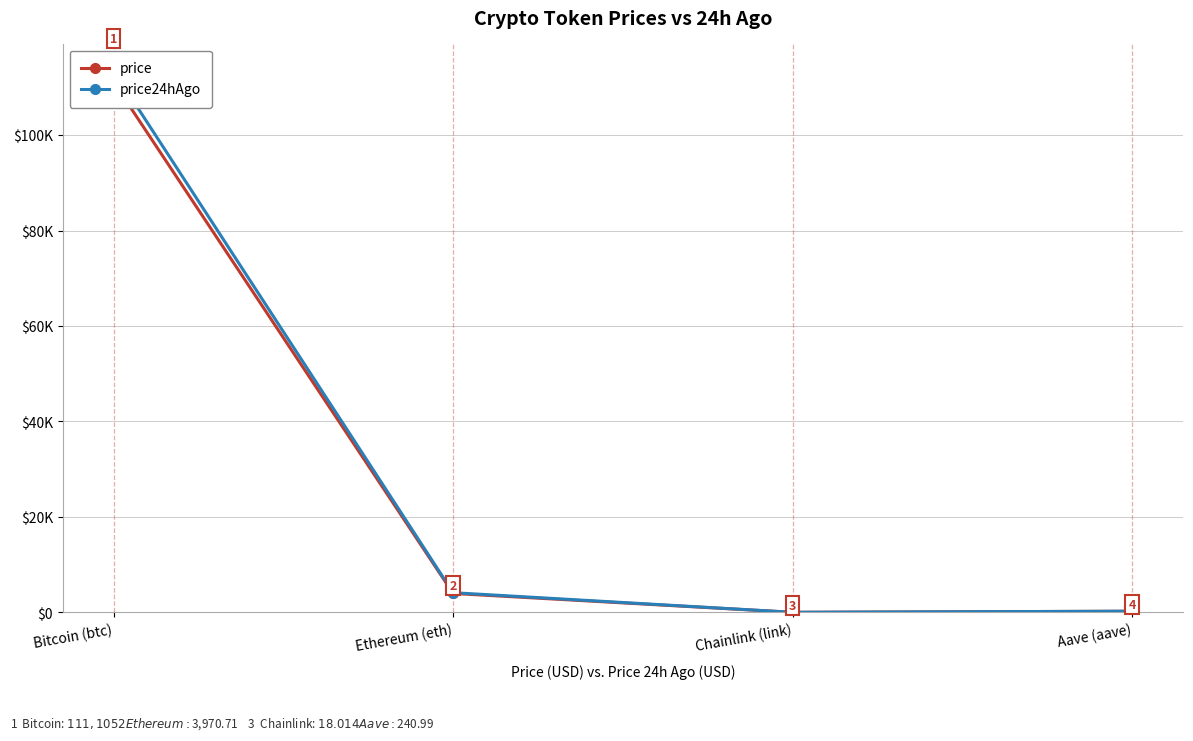

True or false: price has a value of 176919.8 at Bitcoin (btc).

False